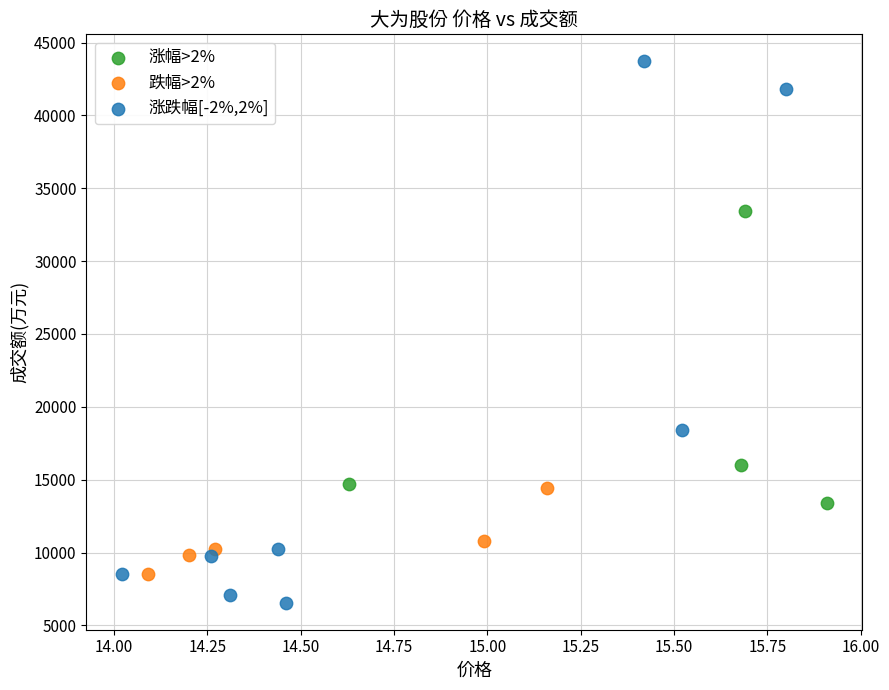

Which series contains the highest Y value?

涨跌幅[-2%,2%]